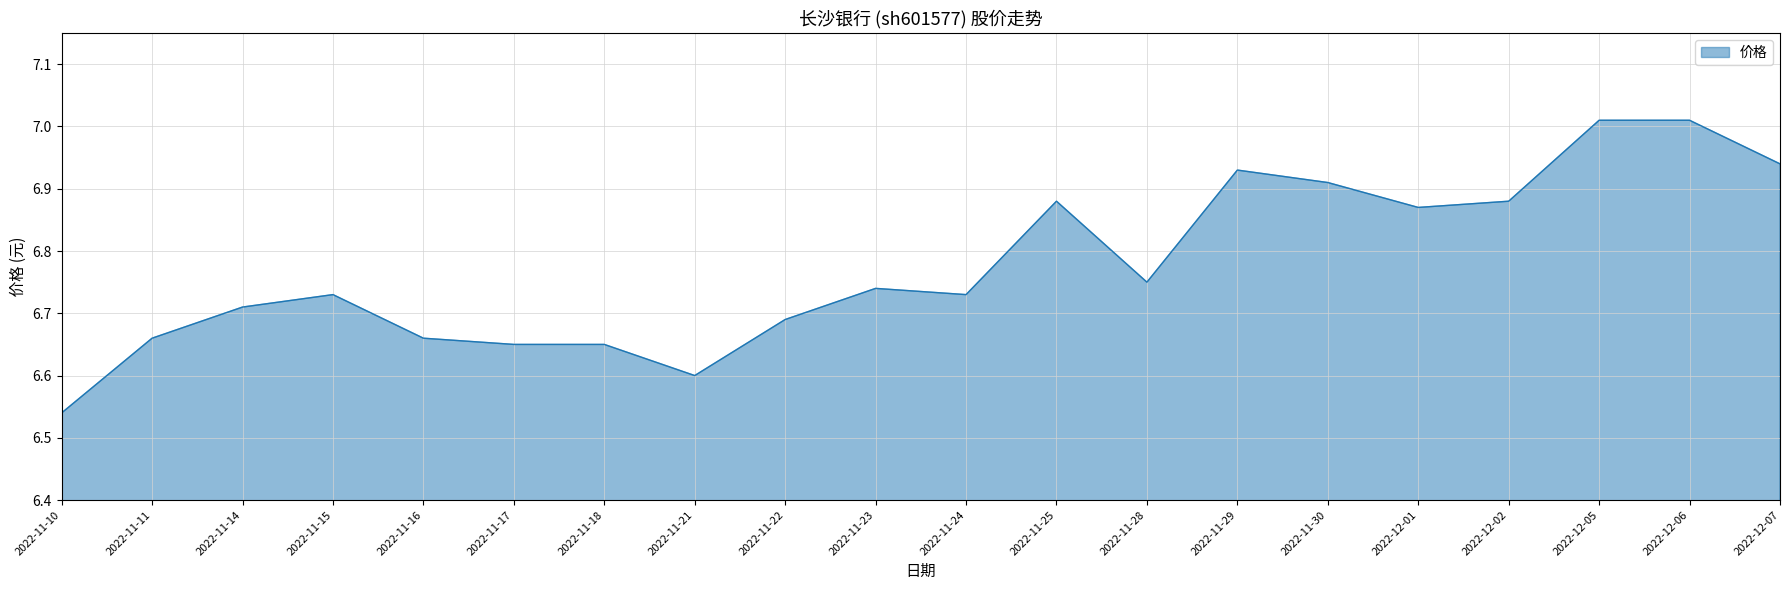

What is the difference between the maximum and minimum values?

0.5